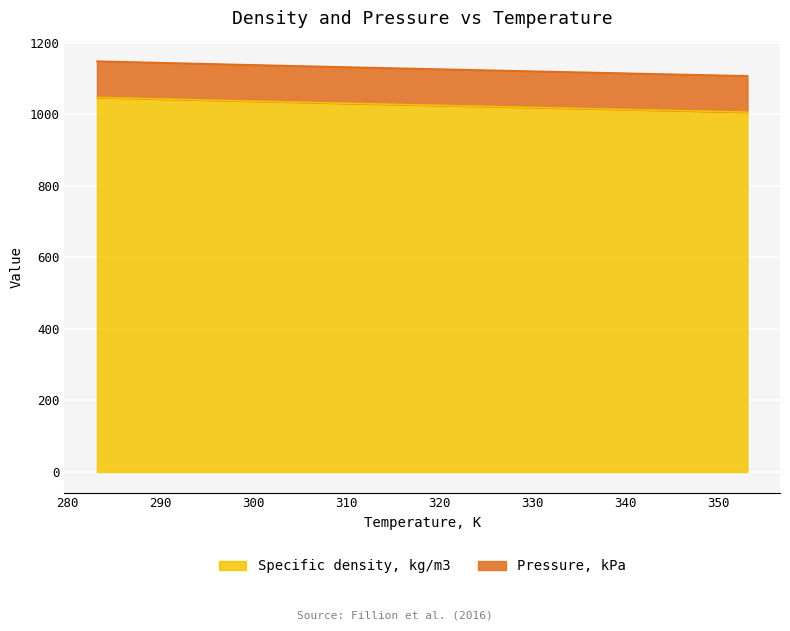

What is the smallest value displayed?

1006.0